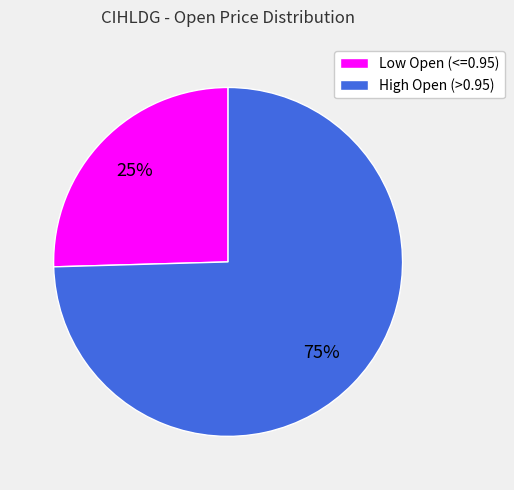

Is there any slice that represents more than half of the pie?

Yes